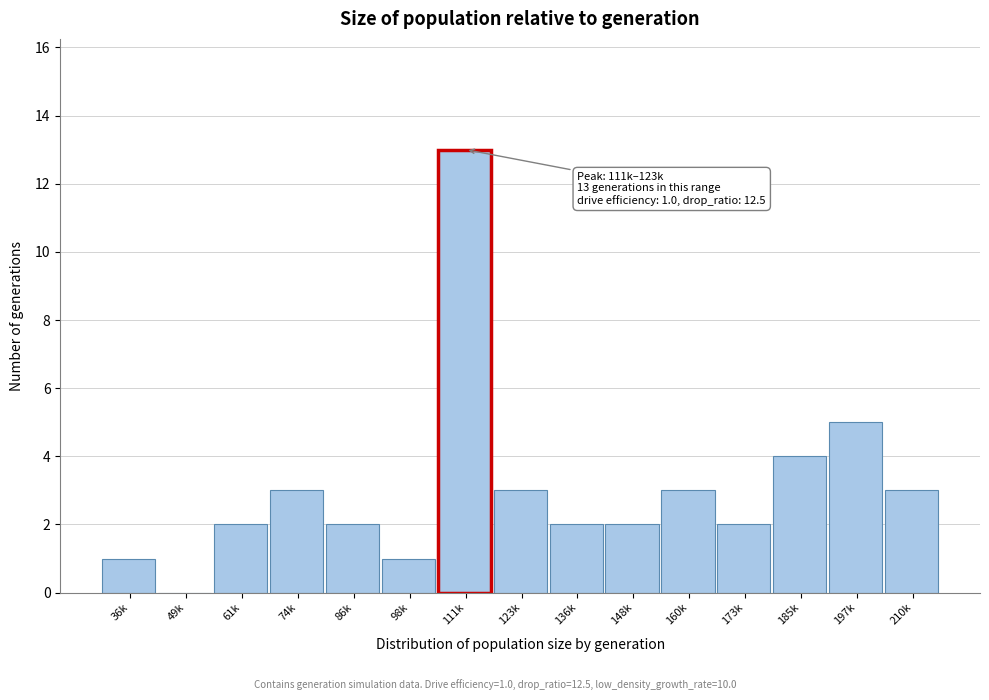

Reading right to left, what are all the values shown in this chart?

210k=3	197k=5	185k=4	173k=2	160k=3	148k=2	136k=2	123k=3	111k=13	98k=1	86k=2	74k=3	61k=2	49k=0	36k=1